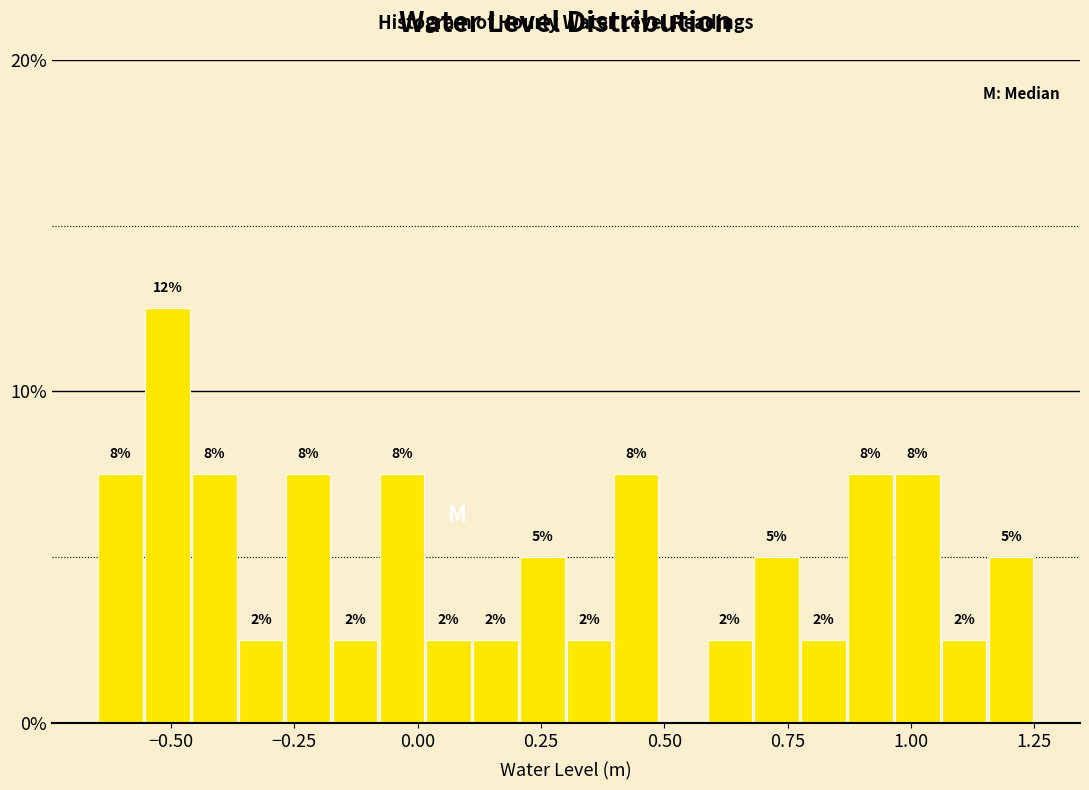

Around what value on the x-axis is the tallest bar? Give the approximate position of its centre, as read against the axis.

-0.50